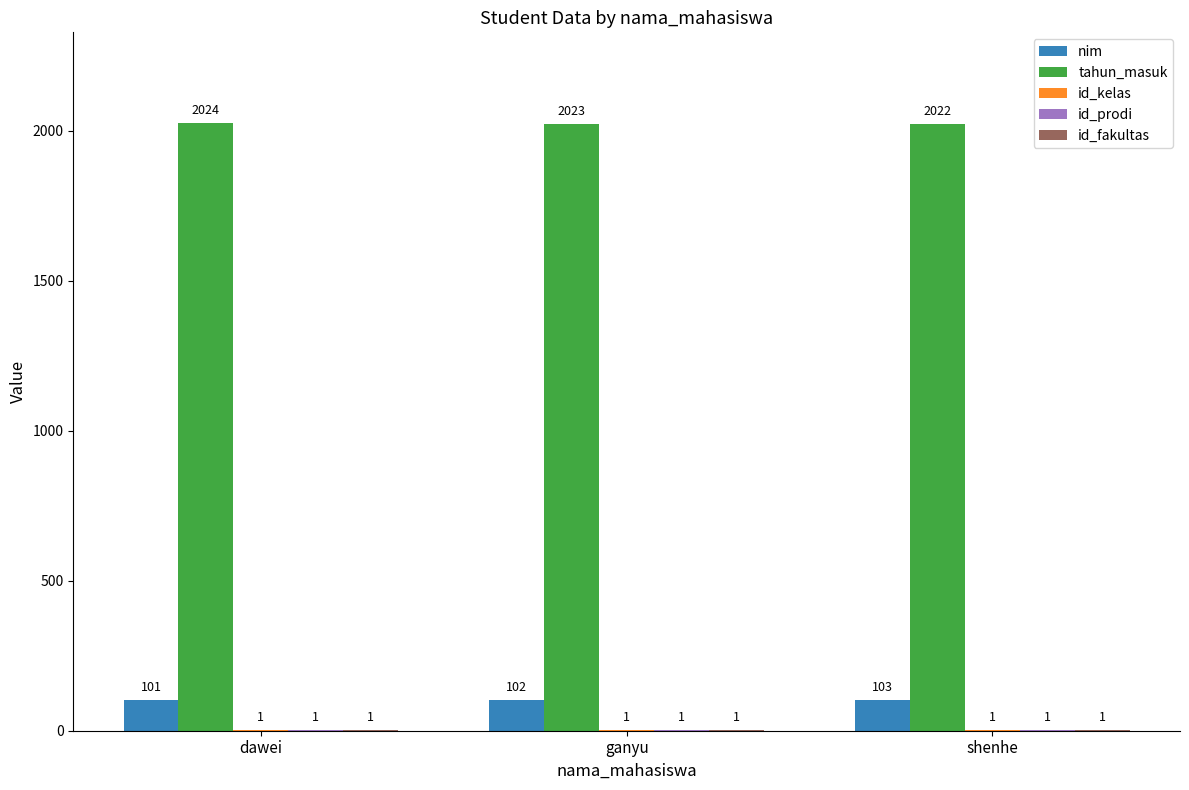

Where is tahun_masuk nearest to the value 2023?

ganyu